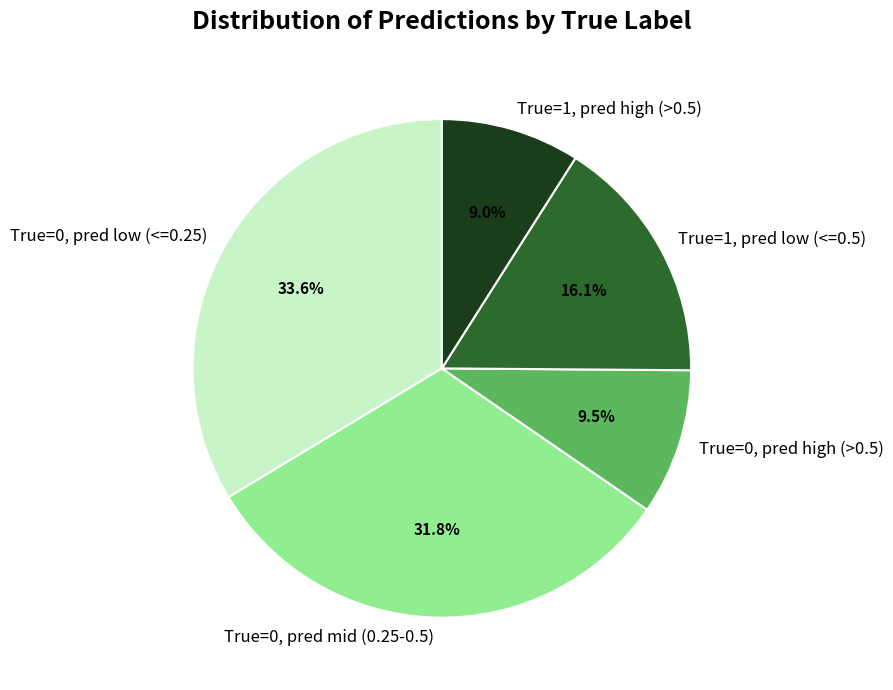

What portion of the pie excludes True=1, pred low (<=0.5)?

83.9%